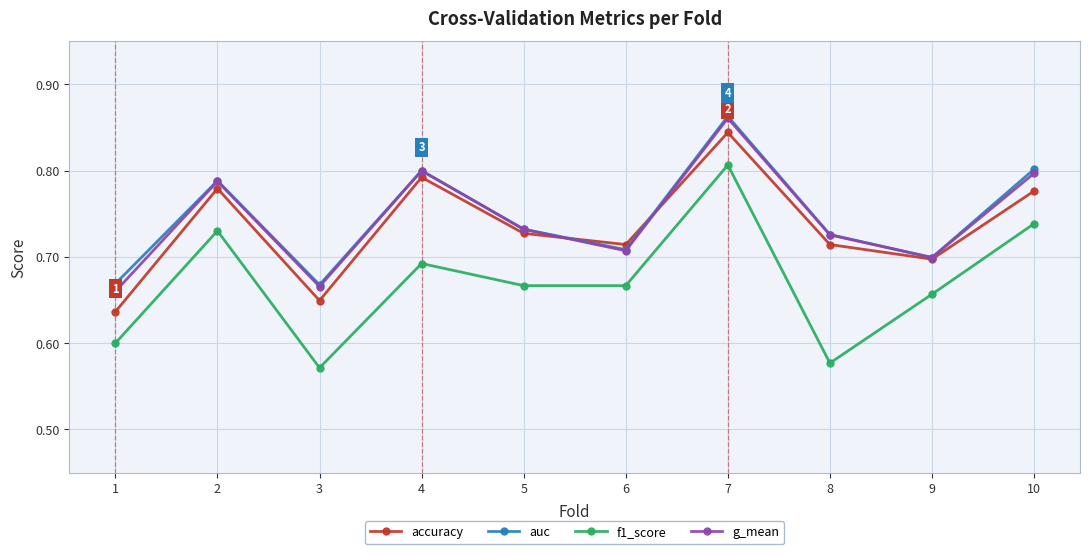

What is the difference between the maximum and minimum values in the accuracy series?

0.2